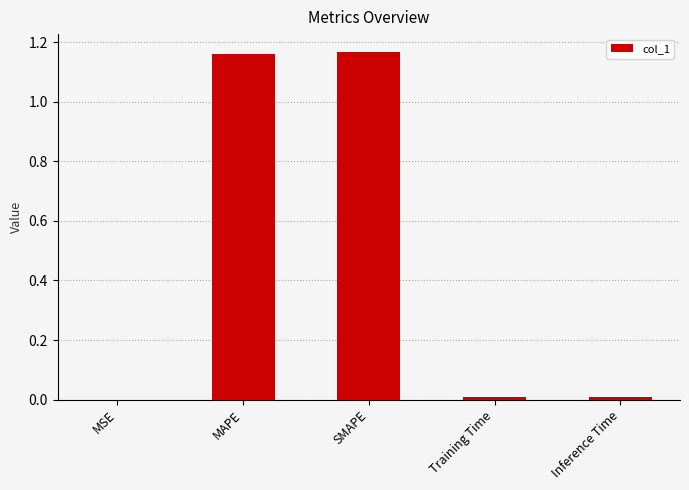

True or false: the data shows 1.6 at SMAPE.

False